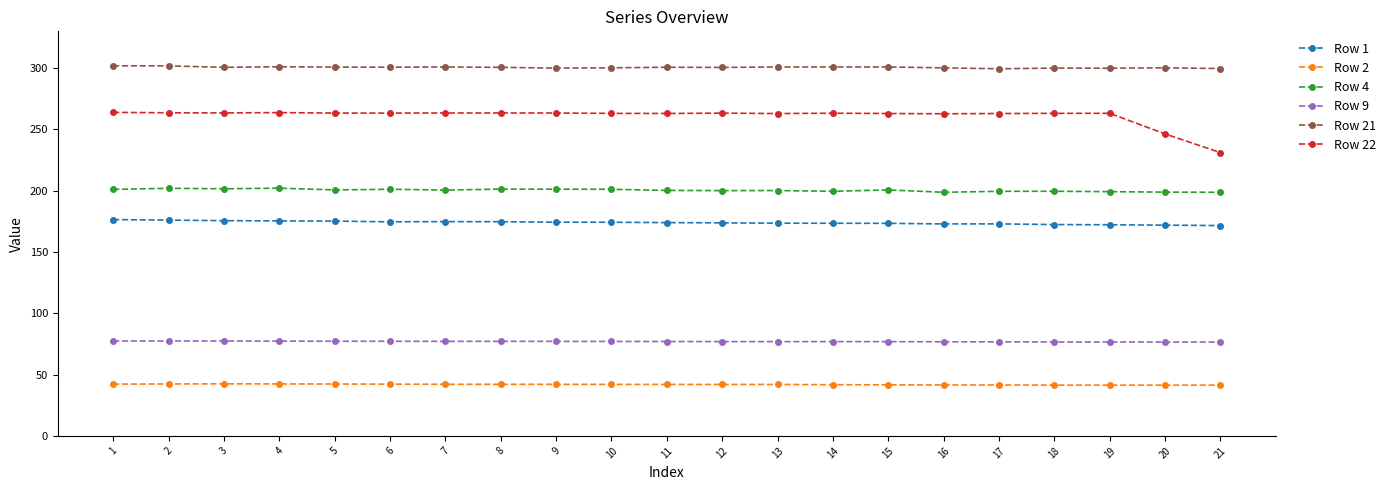

True or false: Row 21 and Row 2 intersect in this chart.

False